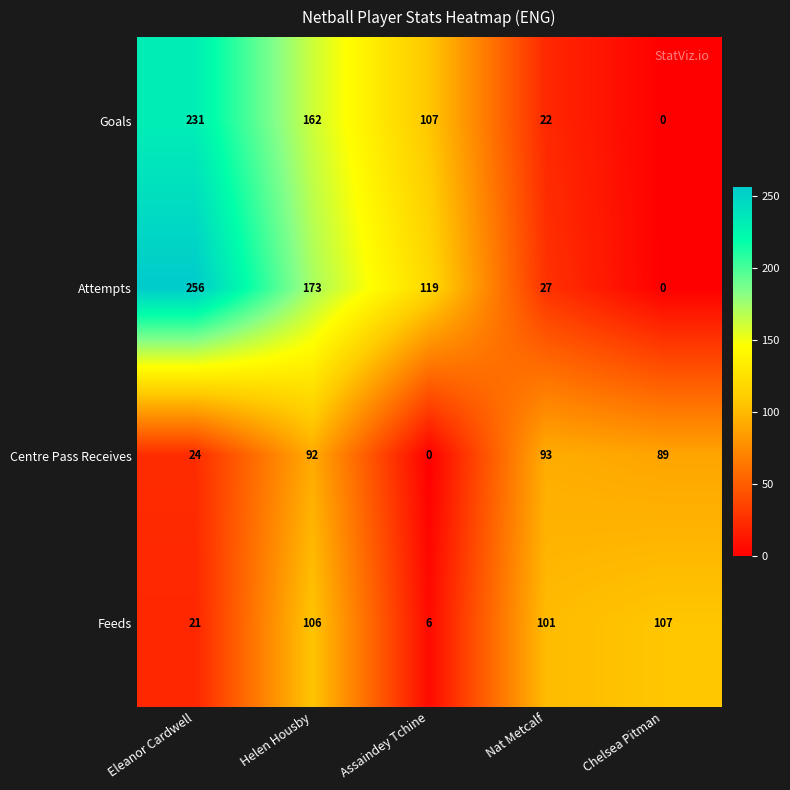

Rank the series by their maximum value, from lowest to highest.

Centre Pass Receives, Feeds, Goals, Attempts